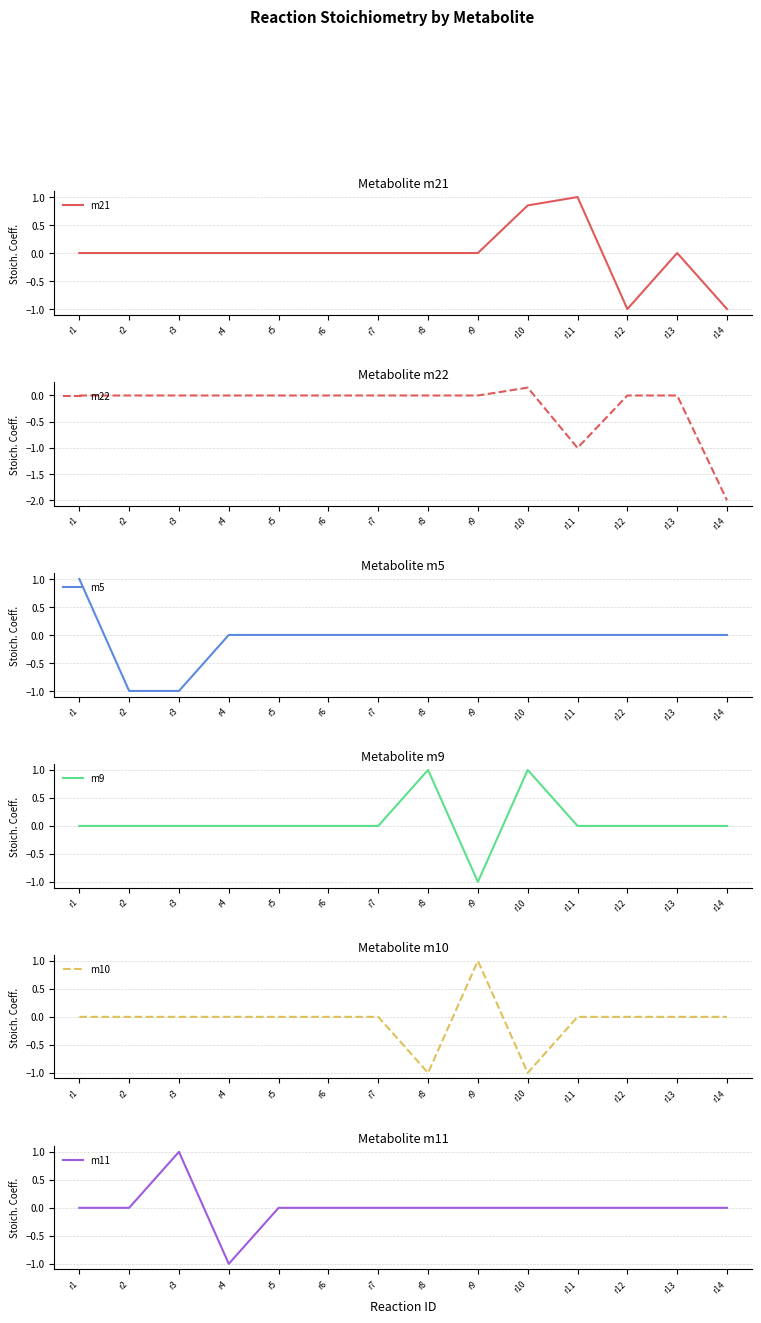

At how many categories does at least one series exceed 0?

6